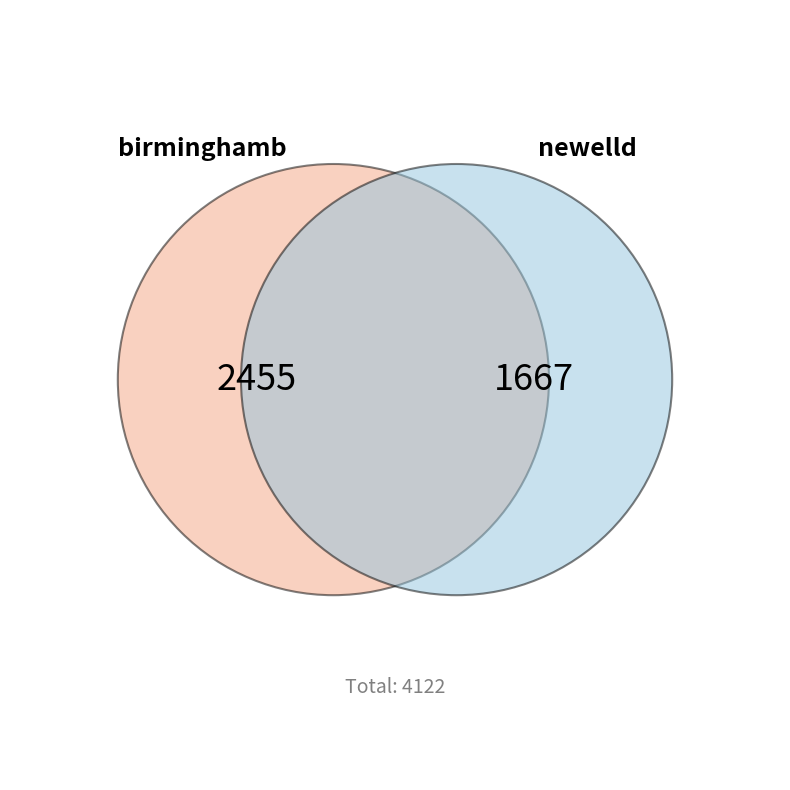

True or false: birminghamb accounts for 60% of the total.

True